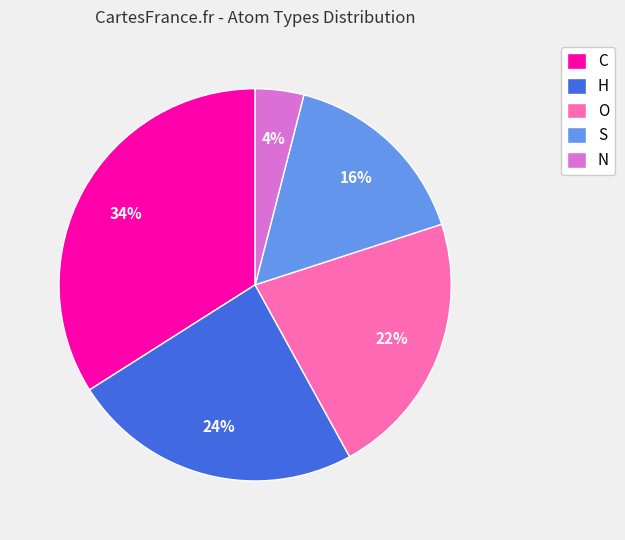

Approximately how many times larger is the value at C compared to S?

2.1